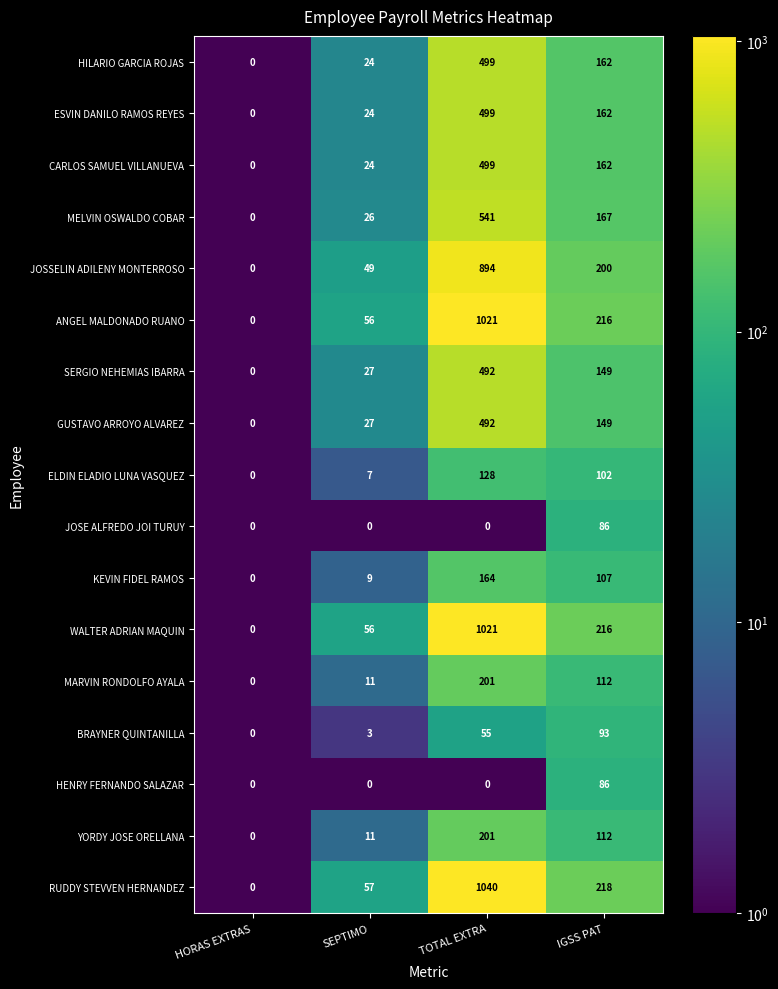

Rank the categories by JOSSELIN ADILENY MONTERROSO value from lowest to highest.

HORAS EXTRAS, SEPTIMO, IGSS PAT, TOTAL EXTRA